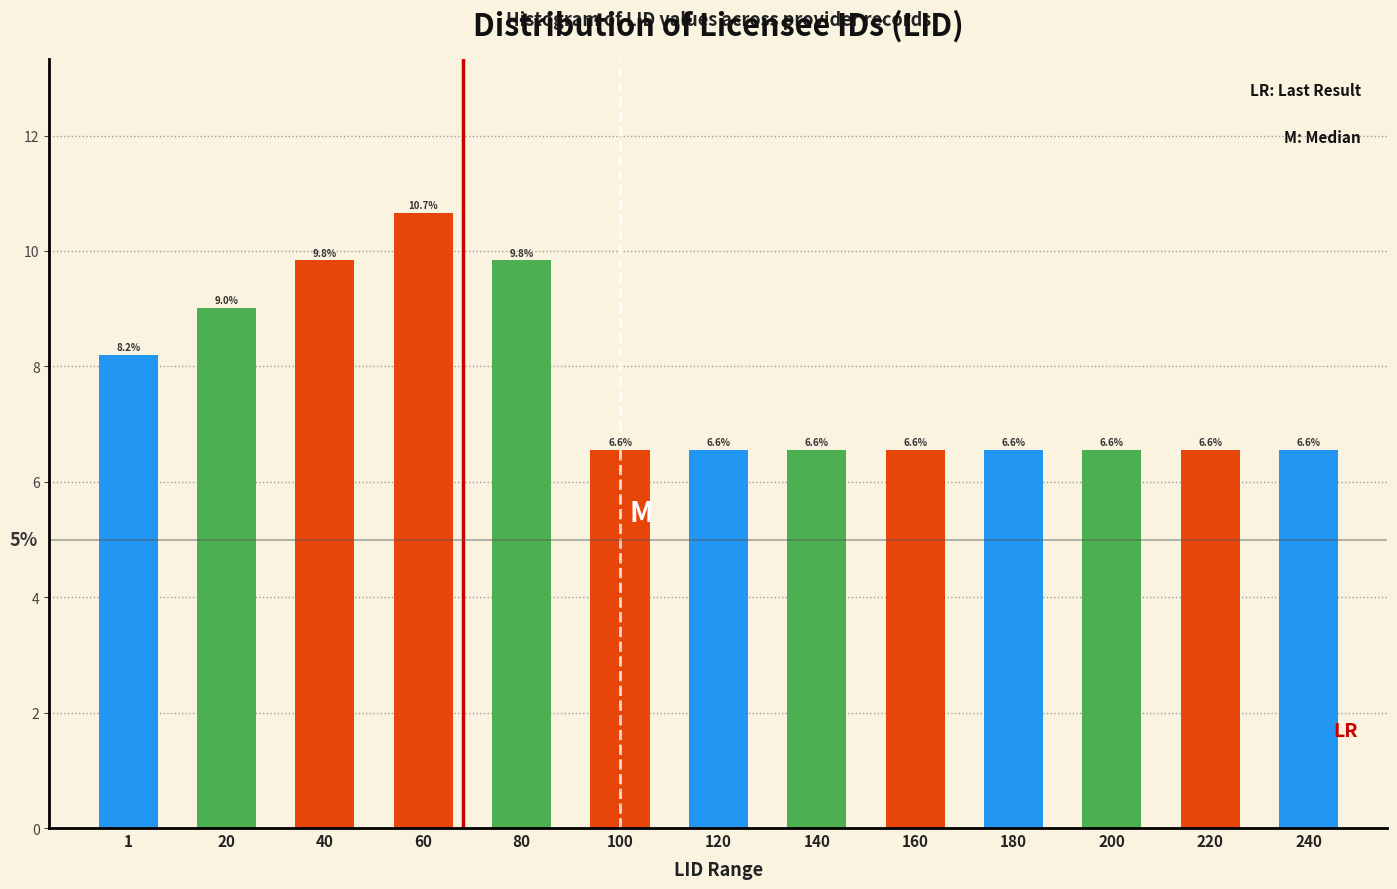

Reading left to right, list all the values displayed in this chart.

8.2	9.0	9.8	10.7	9.8	6.6	6.6	6.6	6.6	6.6	6.6	6.6	6.6